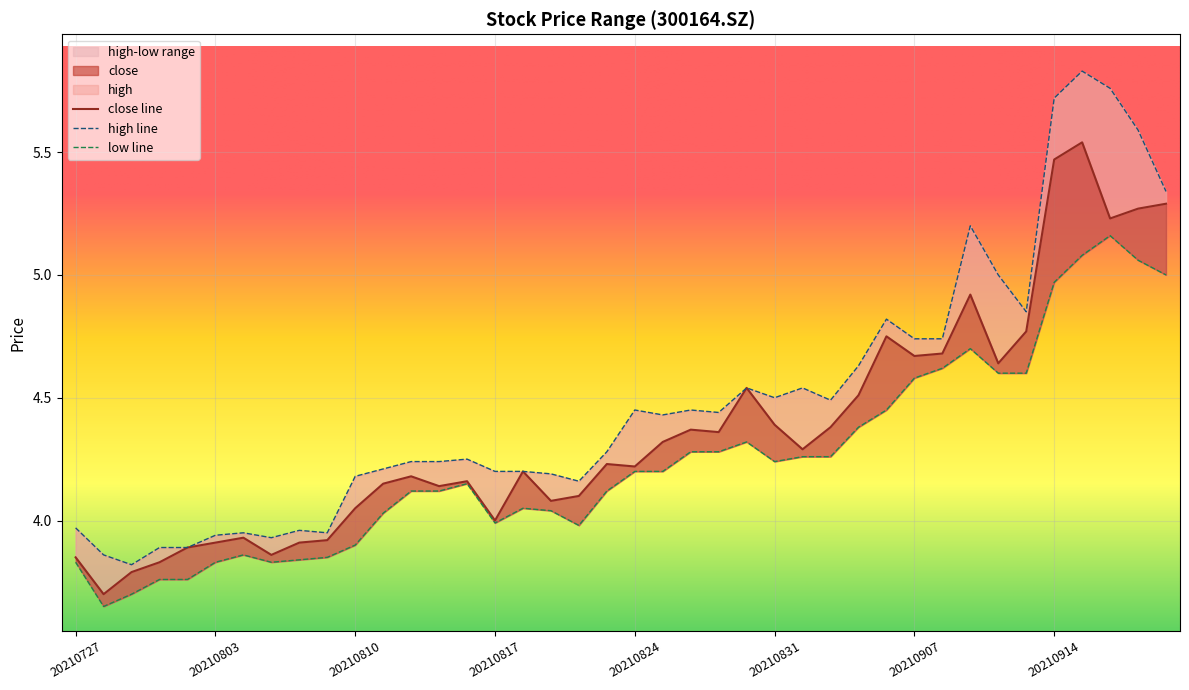

What is the difference between the highest and lowest values at 20210810?

0.3